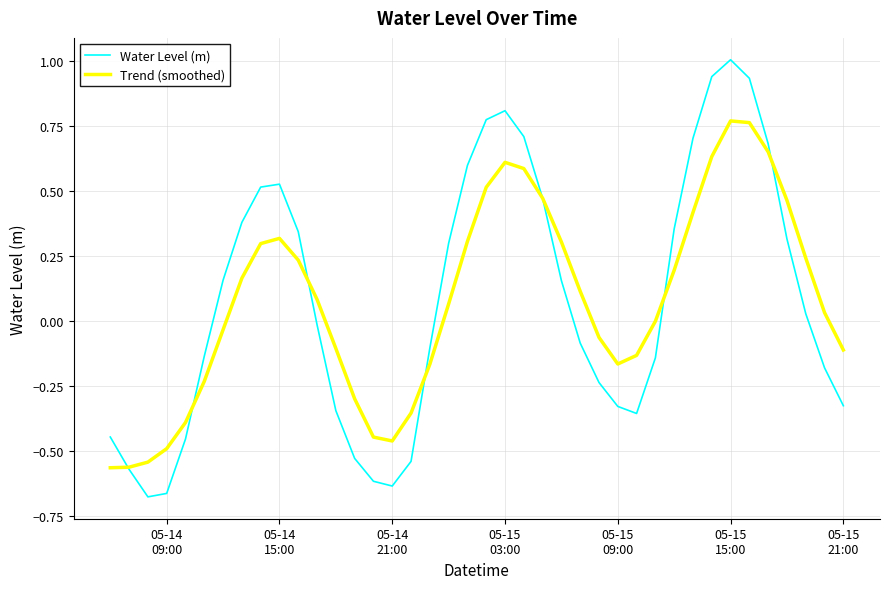

Which series has the largest range (max minus min)?

Water Level (m)